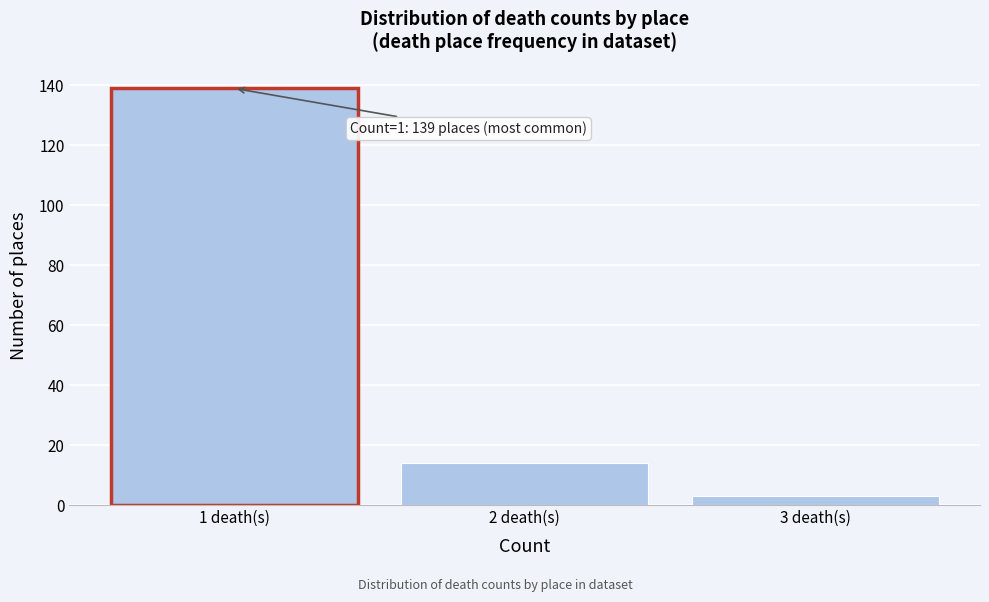

Reading left to right, transcribe all the data shown in this chart.

139	14	3